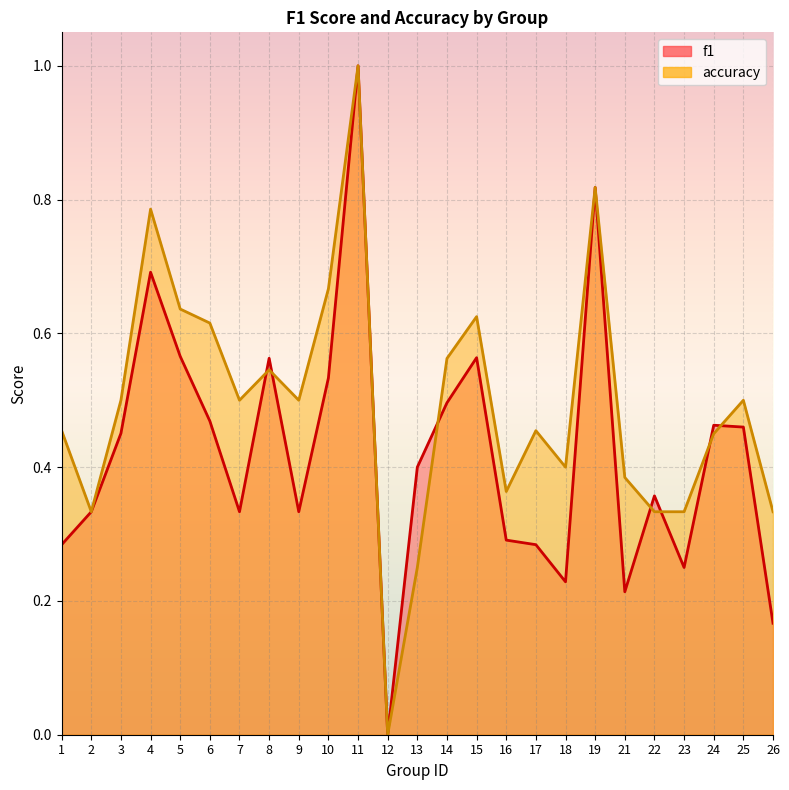

Where do f1 and accuracy first cross each other?

7 and 8